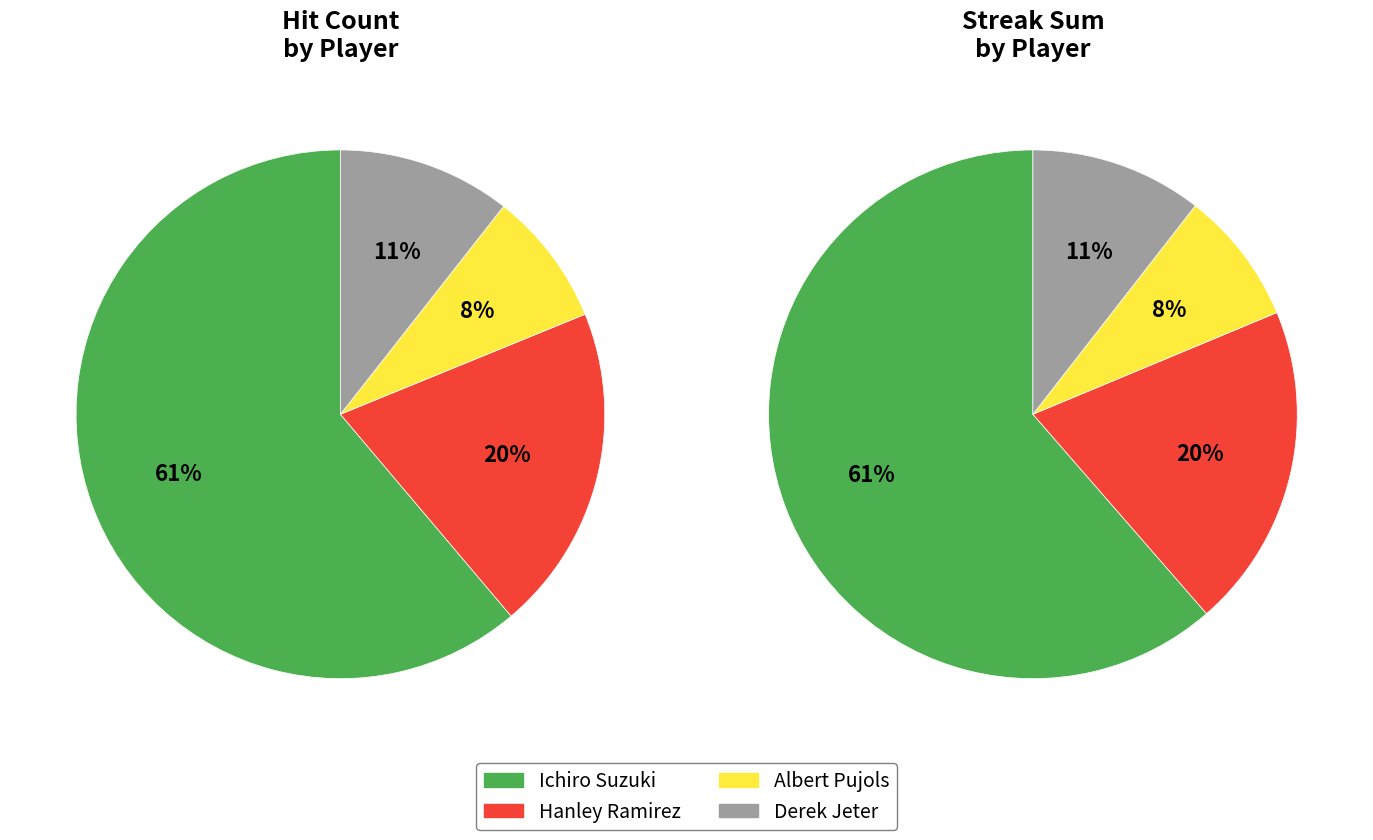

Is there a majority slice in this chart?

Yes